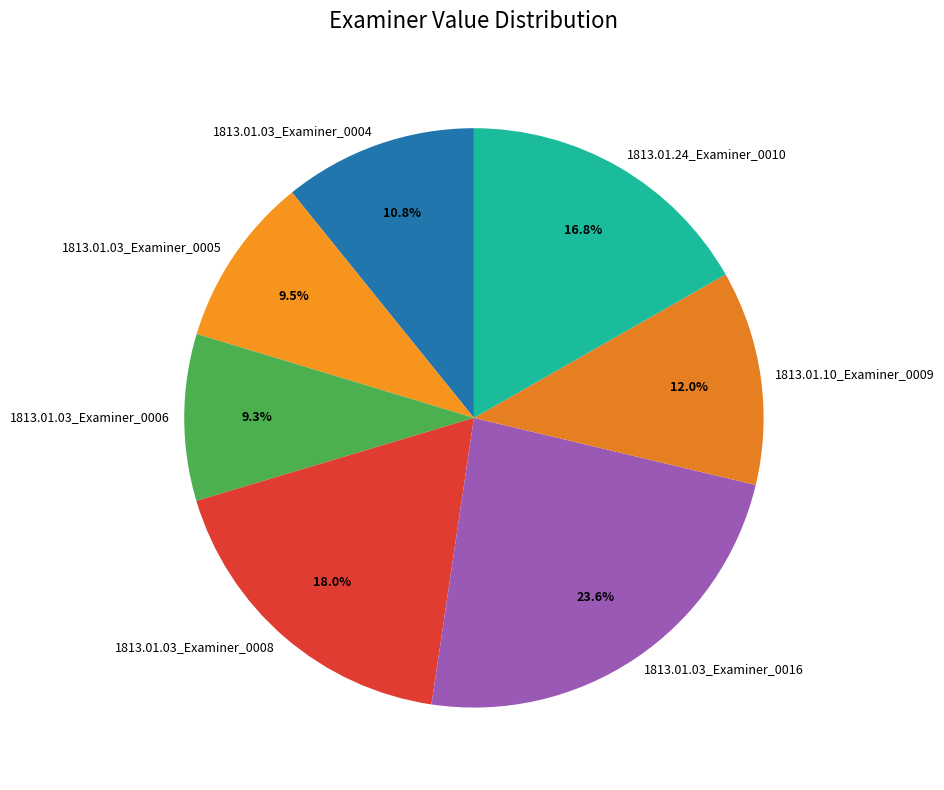

Is it true that 1813.01.03_Examiner_0008 is 18% of the pie?

True